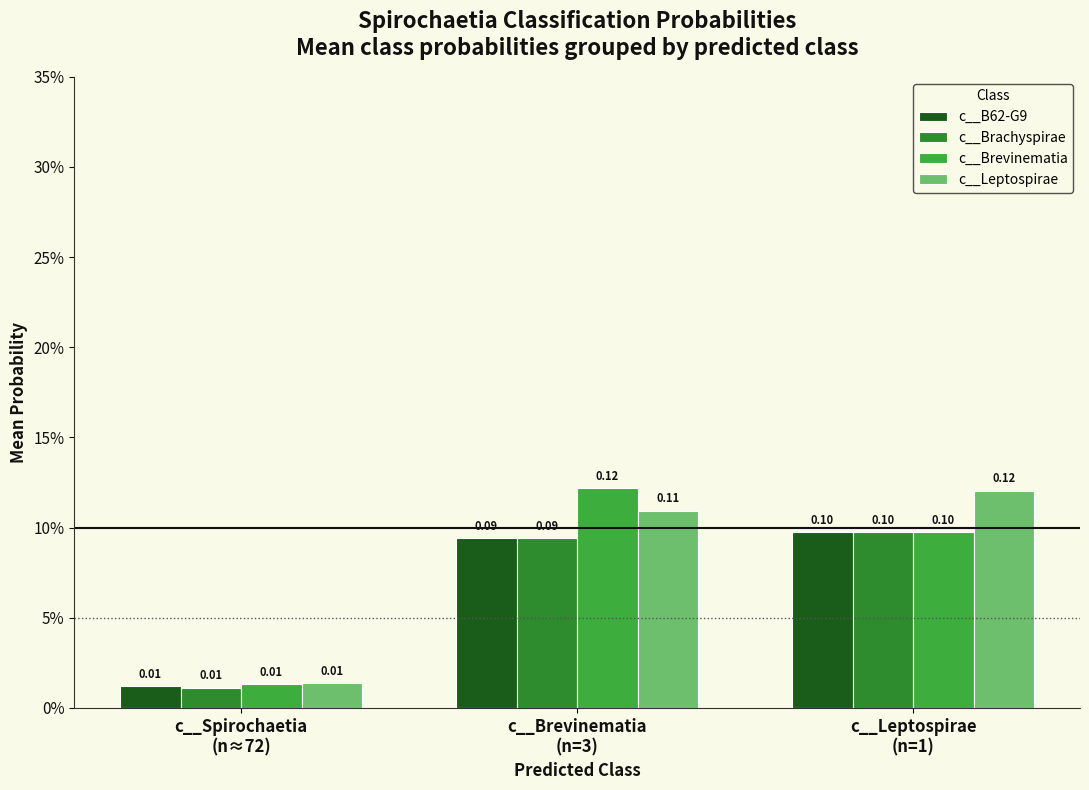

What is the total value across all series at c__Brevinematia
(n=3)?

0.4